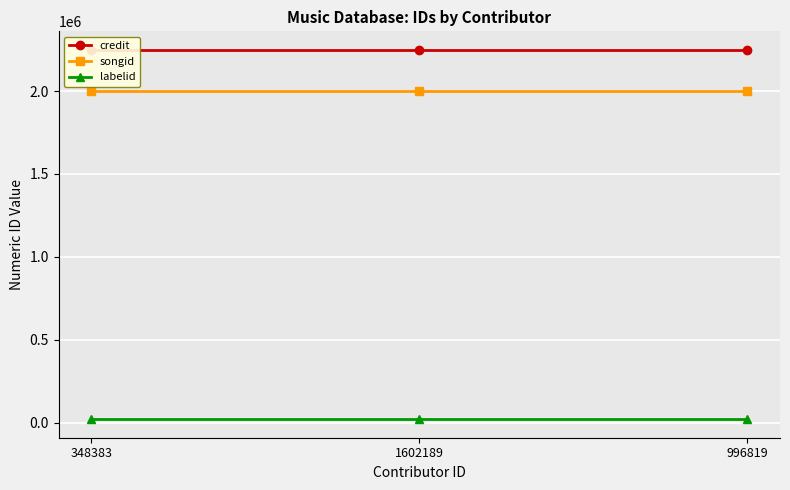

The value of songid at 1602189 is 2000558. True or false?

True